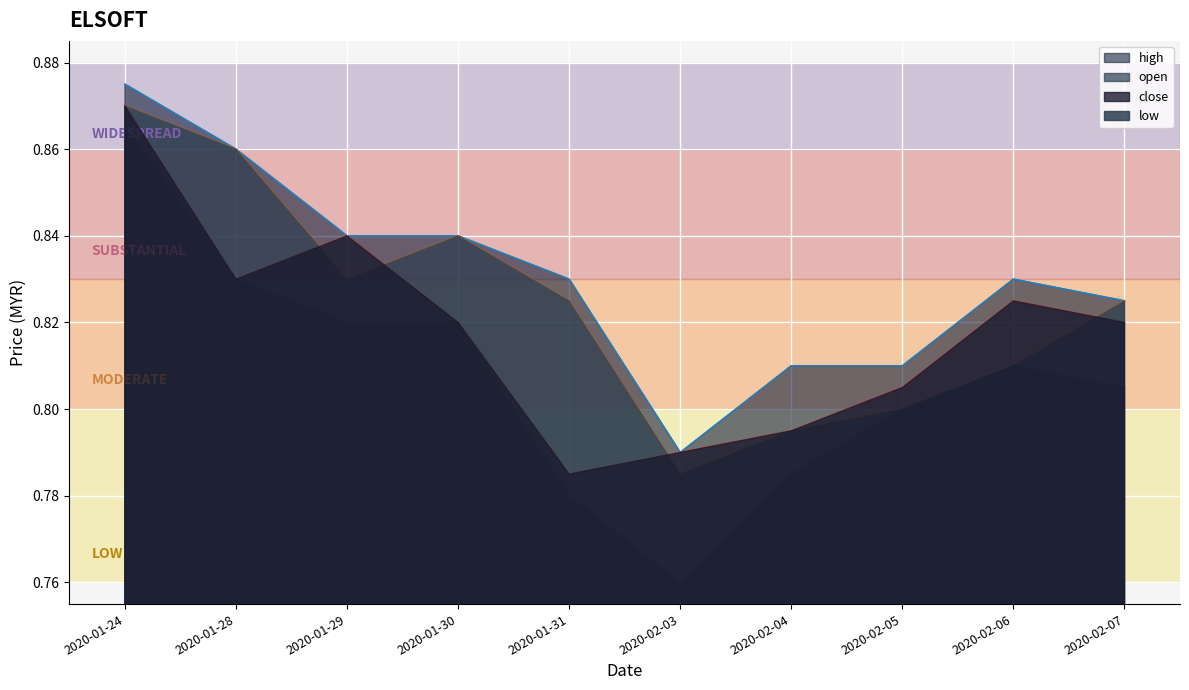

True or false: low and high intersect in this chart.

False